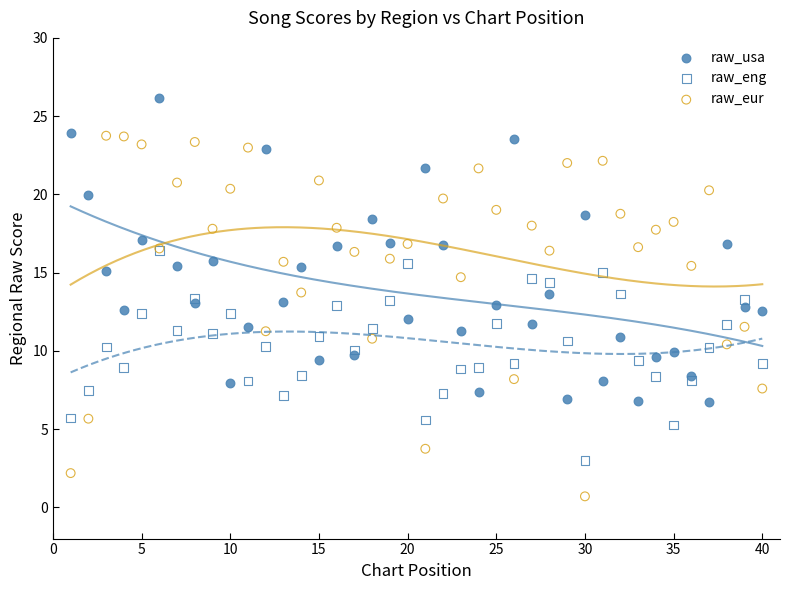

Which series has the widest spread of Y values?

raw_eur